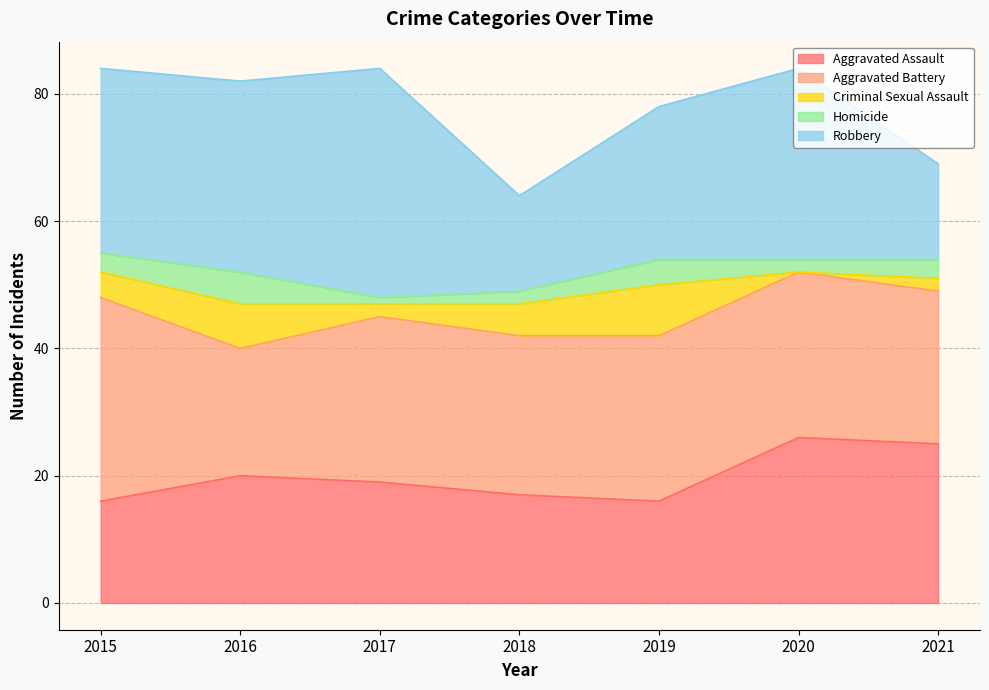

What is the difference between the maximum and minimum values in the Robbery series?

21